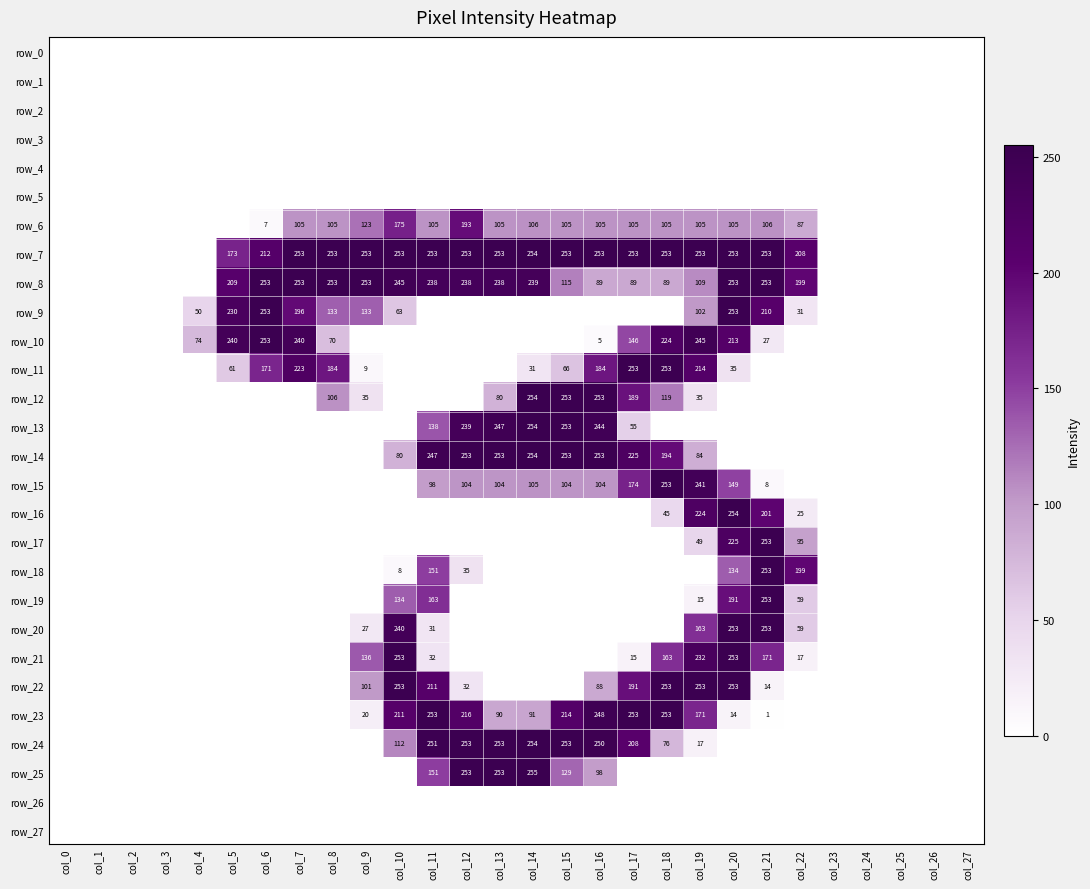

Reading left to right, list all the values displayed in this chart.

row_0: col_0=0	col_1=0	col_2=0	col_3=0	col_4=0	col_5=0	col_6=0	col_7=0	col_8=0	col_9=0	col_10=0	col_11=0	col_12=0	col_13=0	col_14=0	col_15=0	col_16=0	col_17=0	col_18=0	col_19=0	col_20=0	col_21=0	col_22=0	col_23=0	col_24=0	col_25=0	col_26=0	col_27=0
row_1: col_0=0	col_1=0	col_2=0	col_3=0	col_4=0	col_5=0	col_6=0	col_7=0	col_8=0	col_9=0	col_10=0	col_11=0	col_12=0	col_13=0	col_14=0	col_15=0	col_16=0	col_17=0	col_18=0	col_19=0	col_20=0	col_21=0	col_22=0	col_23=0	col_24=0	col_25=0	col_26=0	col_27=0
row_2: col_0=0	col_1=0	col_2=0	col_3=0	col_4=0	col_5=0	col_6=0	col_7=0	col_8=0	col_9=0	col_10=0	col_11=0	col_12=0	col_13=0	col_14=0	col_15=0	col_16=0	col_17=0	col_18=0	col_19=0	col_20=0	col_21=0	col_22=0	col_23=0	col_24=0	col_25=0	col_26=0	col_27=0
row_3: col_0=0	col_1=0	col_2=0	col_3=0	col_4=0	col_5=0	col_6=0	col_7=0	col_8=0	col_9=0	col_10=0	col_11=0	col_12=0	col_13=0	col_14=0	col_15=0	col_16=0	col_17=0	col_18=0	col_19=0	col_20=0	col_21=0	col_22=0	col_23=0	col_24=0	col_25=0	col_26=0	col_27=0
row_4: col_0=0	col_1=0	col_2=0	col_3=0	col_4=0	col_5=0	col_6=0	col_7=0	col_8=0	col_9=0	col_10=0	col_11=0	col_12=0	col_13=0	col_14=0	col_15=0	col_16=0	col_17=0	col_18=0	col_19=0	col_20=0	col_21=0	col_22=0	col_23=0	col_24=0	col_25=0	col_26=0	col_27=0
row_5: col_0=0	col_1=0	col_2=0	col_3=0	col_4=0	col_5=0	col_6=0	col_7=0	col_8=0	col_9=0	col_10=0	col_11=0	col_12=0	col_13=0	col_14=0	col_15=0	col_16=0	col_17=0	col_18=0	col_19=0	col_20=0	col_21=0	col_22=0	col_23=0	col_24=0	col_25=0	col_26=0	col_27=0
row_6: col_0=0	col_1=0	col_2=0	col_3=0	col_4=0	col_5=0	col_6=7	col_7=105	col_8=105	col_9=123	col_10=175	col_11=105	col_12=193	col_13=105	col_14=106	col_15=105	col_16=105	col_17=105	col_18=105	col_19=105	col_20=105	col_21=106	col_22=87	col_23=0	col_24=0	col_25=0	col_26=0	col_27=0
row_7: col_0=0	col_1=0	col_2=0	col_3=0	col_4=0	col_5=173	col_6=212	col_7=253	col_8=253	col_9=253	col_10=253	col_11=253	col_12=253	col_13=253	col_14=254	col_15=253	col_16=253	col_17=253	col_18=253	col_19=253	col_20=253	col_21=253	col_22=208	col_23=0	col_24=0	col_25=0	col_26=0	col_27=0
row_8: col_0=0	col_1=0	col_2=0	col_3=0	col_4=0	col_5=209	col_6=253	col_7=253	col_8=253	col_9=253	col_10=245	col_11=238	col_12=238	col_13=238	col_14=239	col_15=115	col_16=89	col_17=89	col_18=89	col_19=109	col_20=253	col_21=253	col_22=199	col_23=0	col_24=0	col_25=0	col_26=0	col_27=0
row_9: col_0=0	col_1=0	col_2=0	col_3=0	col_4=50	col_5=230	col_6=253	col_7=196	col_8=133	col_9=133	col_10=63	col_11=0	col_12=0	col_13=0	col_14=0	col_15=0	col_16=0	col_17=0	col_18=0	col_19=102	col_20=253	col_21=210	col_22=31	col_23=0	col_24=0	col_25=0	col_26=0	col_27=0
row_10: col_0=0	col_1=0	col_2=0	col_3=0	col_4=74	col_5=240	col_6=253	col_7=240	col_8=70	col_9=0	col_10=0	col_11=0	col_12=0	col_13=0	col_14=0	col_15=0	col_16=5	col_17=146	col_18=224	col_19=245	col_20=213	col_21=27	col_22=0	col_23=0	col_24=0	col_25=0	col_26=0	col_27=0
row_11: col_0=0	col_1=0	col_2=0	col_3=0	col_4=0	col_5=61	col_6=171	col_7=223	col_8=184	col_9=9	col_10=0	col_11=0	col_12=0	col_13=0	col_14=31	col_15=66	col_16=184	col_17=253	col_18=253	col_19=214	col_20=35	col_21=0	col_22=0	col_23=0	col_24=0	col_25=0	col_26=0	col_27=0
row_12: col_0=0	col_1=0	col_2=0	col_3=0	col_4=0	col_5=0	col_6=0	col_7=0	col_8=106	col_9=35	col_10=0	col_11=0	col_12=0	col_13=80	col_14=254	col_15=253	col_16=253	col_17=189	col_18=119	col_19=35	col_20=0	col_21=0	col_22=0	col_23=0	col_24=0	col_25=0	col_26=0	col_27=0
row_13: col_0=0	col_1=0	col_2=0	col_3=0	col_4=0	col_5=0	col_6=0	col_7=0	col_8=0	col_9=0	col_10=0	col_11=138	col_12=239	col_13=247	col_14=254	col_15=253	col_16=244	col_17=55	col_18=0	col_19=0	col_20=0	col_21=0	col_22=0	col_23=0	col_24=0	col_25=0	col_26=0	col_27=0
row_14: col_0=0	col_1=0	col_2=0	col_3=0	col_4=0	col_5=0	col_6=0	col_7=0	col_8=0	col_9=0	col_10=80	col_11=247	col_12=253	col_13=253	col_14=254	col_15=253	col_16=253	col_17=225	col_18=194	col_19=84	col_20=0	col_21=0	col_22=0	col_23=0	col_24=0	col_25=0	col_26=0	col_27=0
row_15: col_0=0	col_1=0	col_2=0	col_3=0	col_4=0	col_5=0	col_6=0	col_7=0	col_8=0	col_9=0	col_10=0	col_11=98	col_12=104	col_13=104	col_14=105	col_15=104	col_16=104	col_17=174	col_18=253	col_19=241	col_20=149	col_21=8	col_22=0	col_23=0	col_24=0	col_25=0	col_26=0	col_27=0
row_16: col_0=0	col_1=0	col_2=0	col_3=0	col_4=0	col_5=0	col_6=0	col_7=0	col_8=0	col_9=0	col_10=0	col_11=0	col_12=0	col_13=0	col_14=0	col_15=0	col_16=0	col_17=0	col_18=45	col_19=224	col_20=254	col_21=201	col_22=25	col_23=0	col_24=0	col_25=0	col_26=0	col_27=0
row_17: col_0=0	col_1=0	col_2=0	col_3=0	col_4=0	col_5=0	col_6=0	col_7=0	col_8=0	col_9=0	col_10=0	col_11=0	col_12=0	col_13=0	col_14=0	col_15=0	col_16=0	col_17=0	col_18=0	col_19=49	col_20=225	col_21=253	col_22=95	col_23=0	col_24=0	col_25=0	col_26=0	col_27=0
row_18: col_0=0	col_1=0	col_2=0	col_3=0	col_4=0	col_5=0	col_6=0	col_7=0	col_8=0	col_9=0	col_10=8	col_11=151	col_12=35	col_13=0	col_14=0	col_15=0	col_16=0	col_17=0	col_18=0	col_19=0	col_20=134	col_21=253	col_22=199	col_23=0	col_24=0	col_25=0	col_26=0	col_27=0
row_19: col_0=0	col_1=0	col_2=0	col_3=0	col_4=0	col_5=0	col_6=0	col_7=0	col_8=0	col_9=0	col_10=134	col_11=163	col_12=0	col_13=0	col_14=0	col_15=0	col_16=0	col_17=0	col_18=0	col_19=15	col_20=191	col_21=253	col_22=59	col_23=0	col_24=0	col_25=0	col_26=0	col_27=0
row_20: col_0=0	col_1=0	col_2=0	col_3=0	col_4=0	col_5=0	col_6=0	col_7=0	col_8=0	col_9=27	col_10=240	col_11=31	col_12=0	col_13=0	col_14=0	col_15=0	col_16=0	col_17=0	col_18=0	col_19=163	col_20=253	col_21=253	col_22=59	col_23=0	col_24=0	col_25=0	col_26=0	col_27=0
row_21: col_0=0	col_1=0	col_2=0	col_3=0	col_4=0	col_5=0	col_6=0	col_7=0	col_8=0	col_9=136	col_10=253	col_11=32	col_12=0	col_13=0	col_14=0	col_15=0	col_16=0	col_17=15	col_18=163	col_19=232	col_20=253	col_21=171	col_22=17	col_23=0	col_24=0	col_25=0	col_26=0	col_27=0
row_22: col_0=0	col_1=0	col_2=0	col_3=0	col_4=0	col_5=0	col_6=0	col_7=0	col_8=0	col_9=101	col_10=253	col_11=211	col_12=32	col_13=0	col_14=0	col_15=0	col_16=88	col_17=191	col_18=253	col_19=253	col_20=253	col_21=14	col_22=0	col_23=0	col_24=0	col_25=0	col_26=0	col_27=0
row_23: col_0=0	col_1=0	col_2=0	col_3=0	col_4=0	col_5=0	col_6=0	col_7=0	col_8=0	col_9=20	col_10=211	col_11=253	col_12=216	col_13=90	col_14=91	col_15=214	col_16=248	col_17=253	col_18=253	col_19=171	col_20=14	col_21=1	col_22=0	col_23=0	col_24=0	col_25=0	col_26=0	col_27=0
row_24: col_0=0	col_1=0	col_2=0	col_3=0	col_4=0	col_5=0	col_6=0	col_7=0	col_8=0	col_9=0	col_10=112	col_11=251	col_12=253	col_13=253	col_14=254	col_15=253	col_16=250	col_17=208	col_18=76	col_19=17	col_20=0	col_21=0	col_22=0	col_23=0	col_24=0	col_25=0	col_26=0	col_27=0
row_25: col_0=0	col_1=0	col_2=0	col_3=0	col_4=0	col_5=0	col_6=0	col_7=0	col_8=0	col_9=0	col_10=0	col_11=151	col_12=253	col_13=253	col_14=255	col_15=129	col_16=98	col_17=0	col_18=0	col_19=0	col_20=0	col_21=0	col_22=0	col_23=0	col_24=0	col_25=0	col_26=0	col_27=0
row_26: col_0=0	col_1=0	col_2=0	col_3=0	col_4=0	col_5=0	col_6=0	col_7=0	col_8=0	col_9=0	col_10=0	col_11=0	col_12=0	col_13=0	col_14=0	col_15=0	col_16=0	col_17=0	col_18=0	col_19=0	col_20=0	col_21=0	col_22=0	col_23=0	col_24=0	col_25=0	col_26=0	col_27=0
row_27: col_0=0	col_1=0	col_2=0	col_3=0	col_4=0	col_5=0	col_6=0	col_7=0	col_8=0	col_9=0	col_10=0	col_11=0	col_12=0	col_13=0	col_14=0	col_15=0	col_16=0	col_17=0	col_18=0	col_19=0	col_20=0	col_21=0	col_22=0	col_23=0	col_24=0	col_25=0	col_26=0	col_27=0